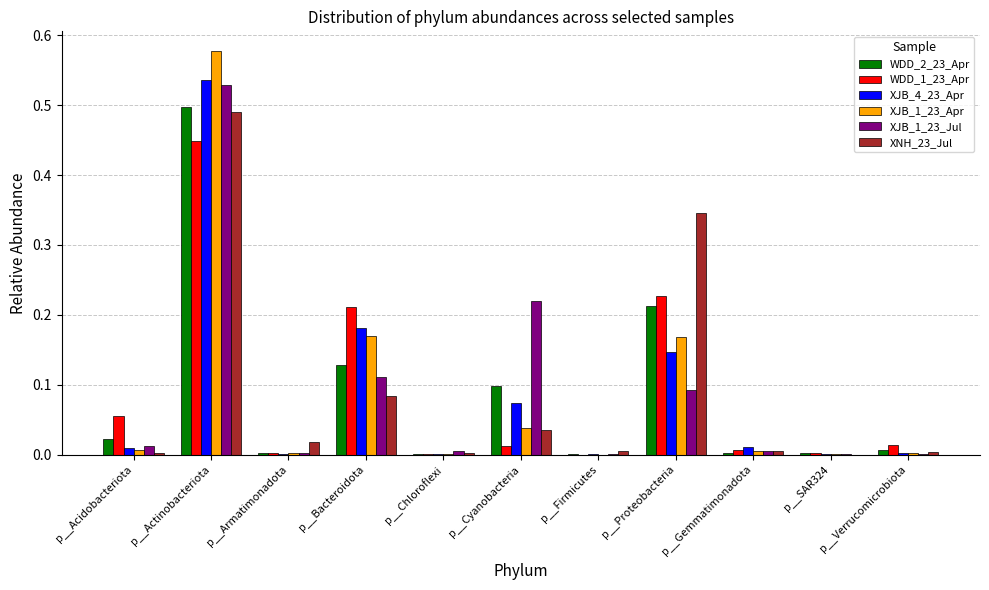

Are the bars horizontal?

No